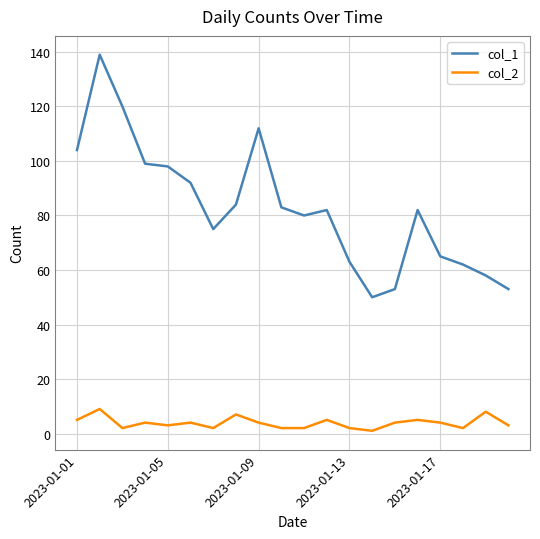

Count the col_2 values in the range 2 to 5.

16